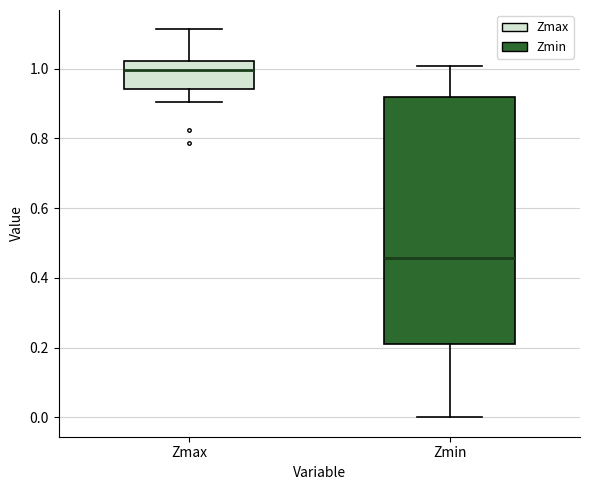

Where does the lower whisker of the box for Zmin end on the y-axis? The values are not printed on the chart, so give them approximately, as read against the axis.

0.00